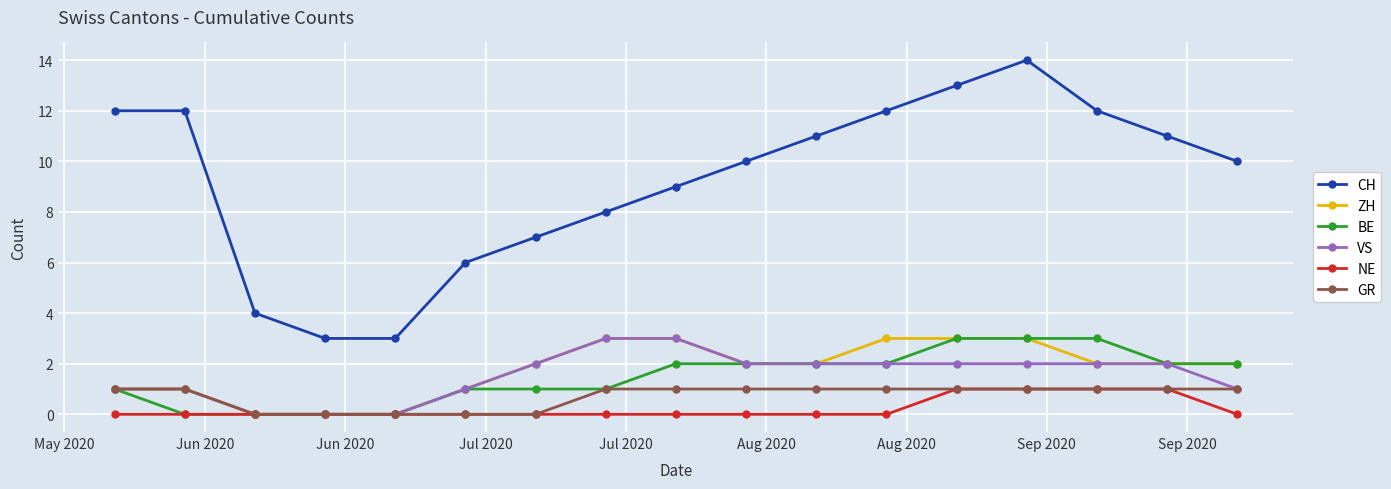

Which series has the largest range (max minus min)?

CH